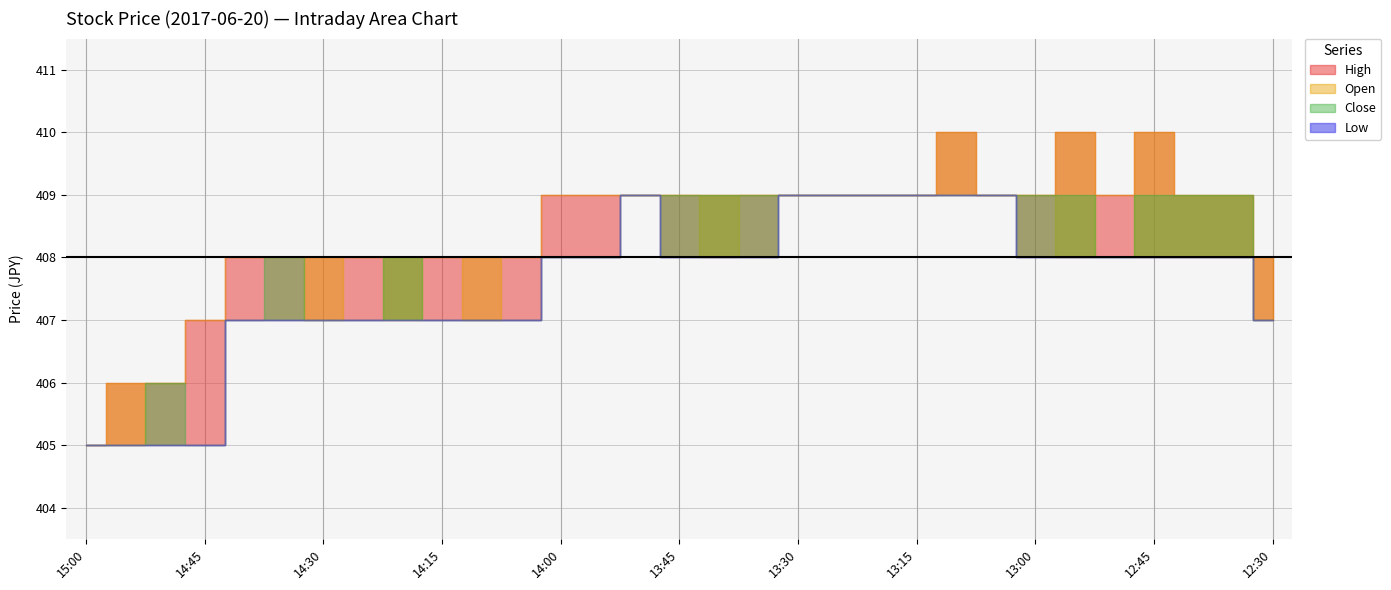

True or false: Low and Open intersect in this chart.

False